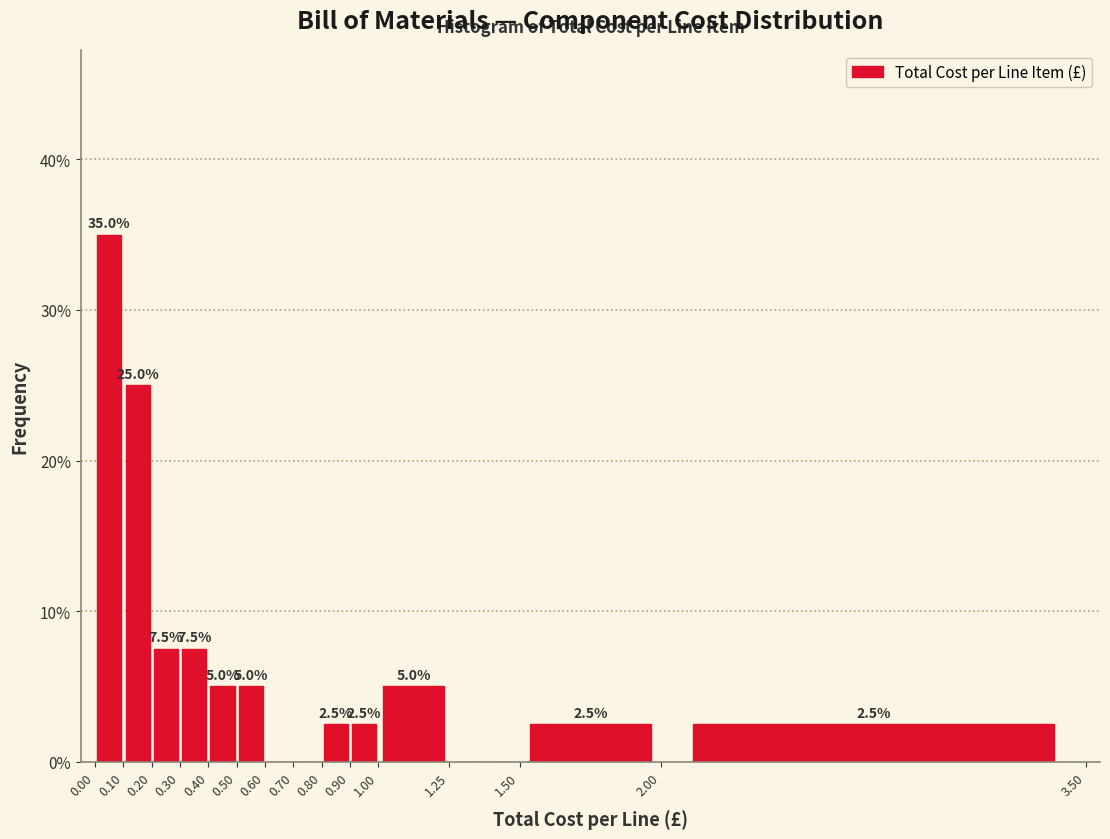

Which range on the x-axis has the tallest bar?

0.00 to 0.10